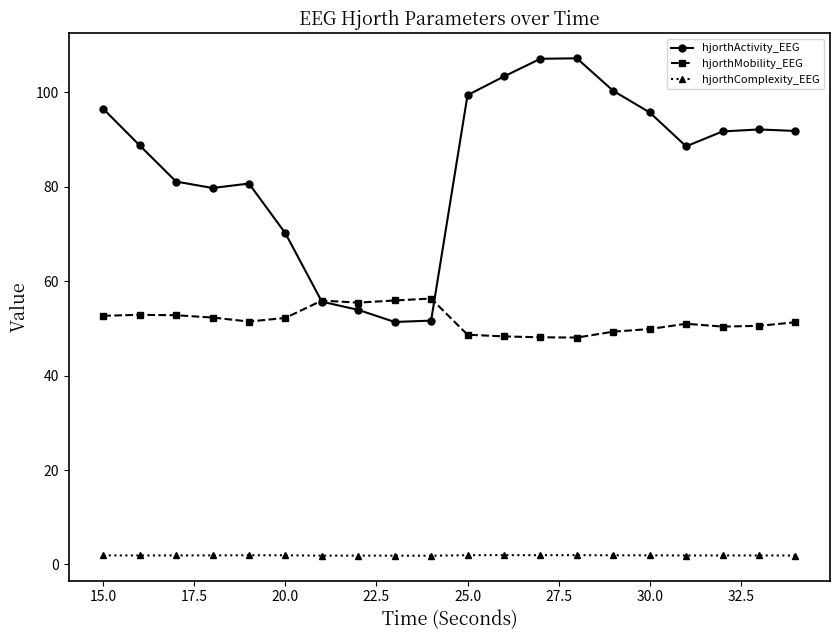

What is the value of the hjorthActivity_EEG point at the 16th from the left?

95.7